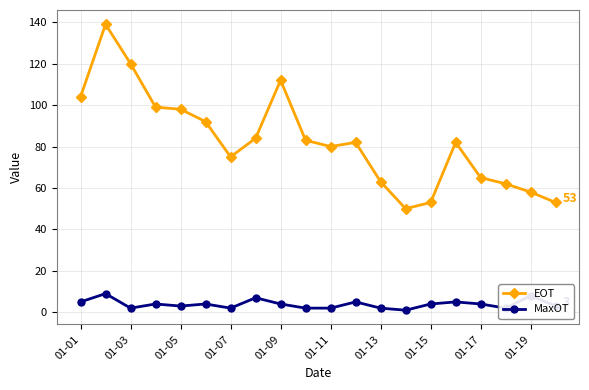

What is the maximum value for EOT?

139